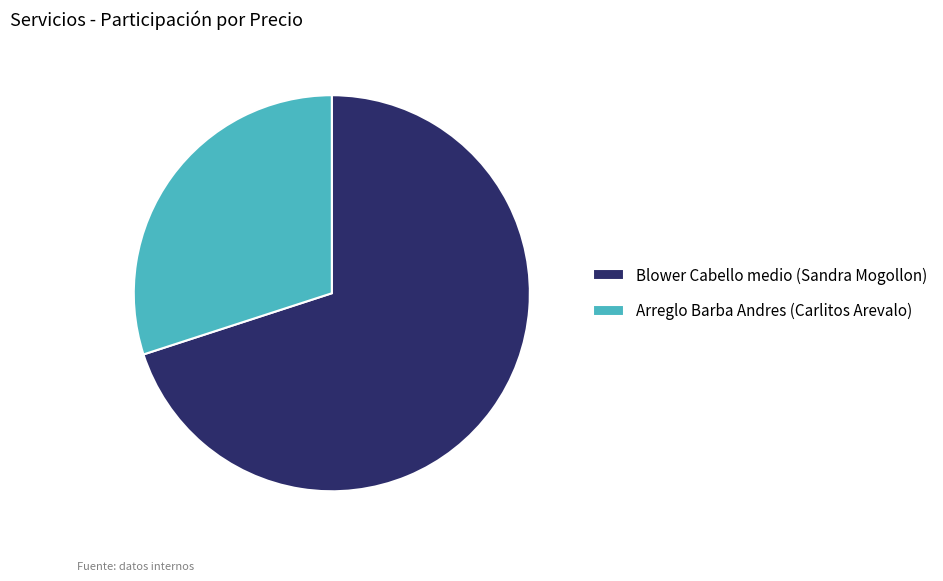

Which category has the biggest portion of the pie?

Blower Cabello medio (Sandra Mogollon)